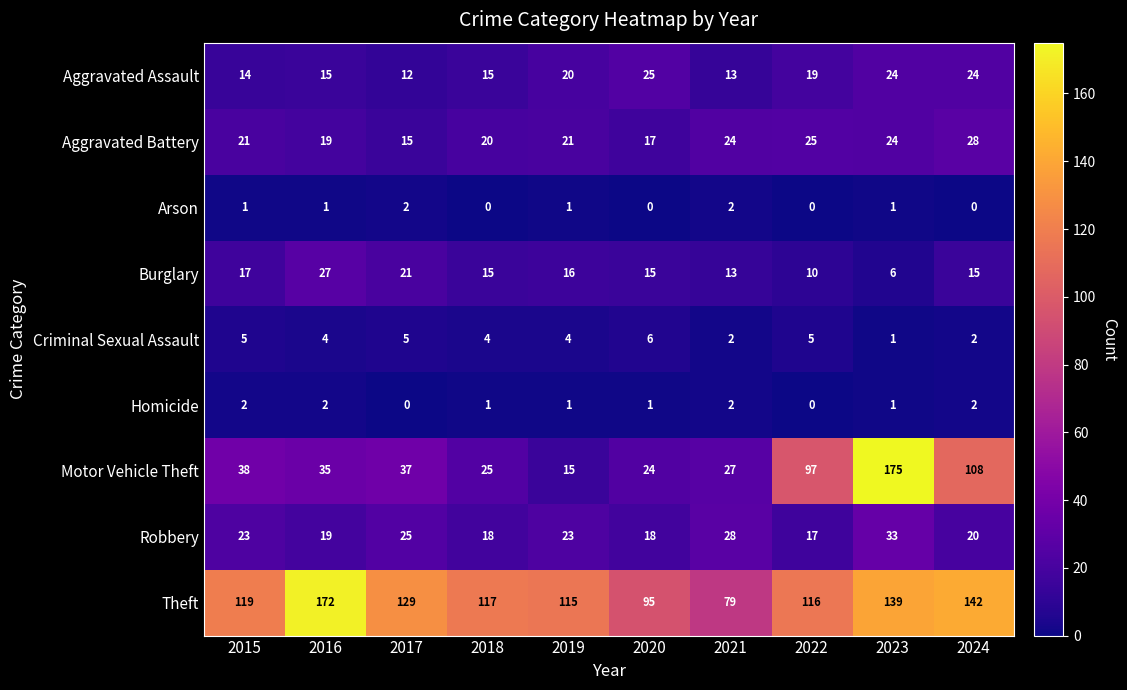

What is the lowest value of the Theft series?

79